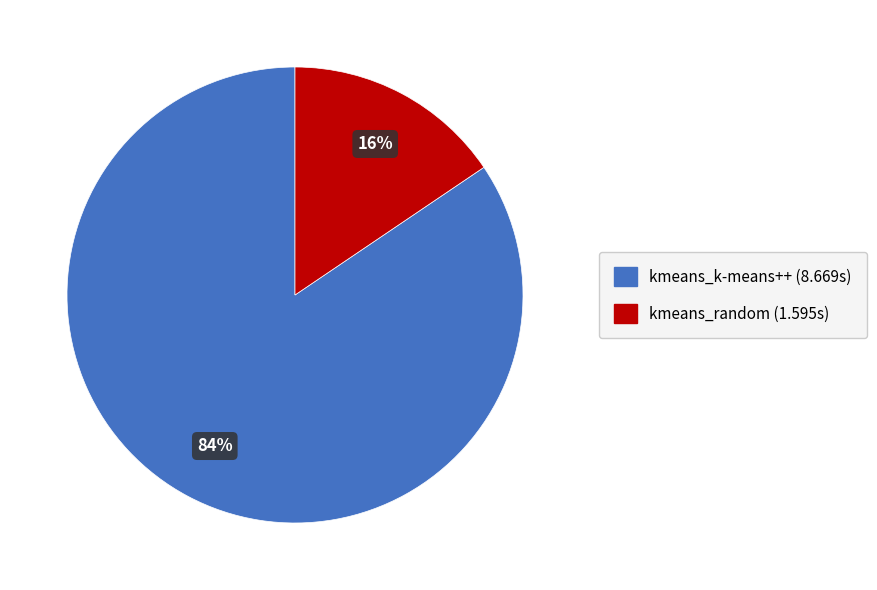

Combined, do kmeans_k-means++ and kmeans_random account for over 50%?

Yes